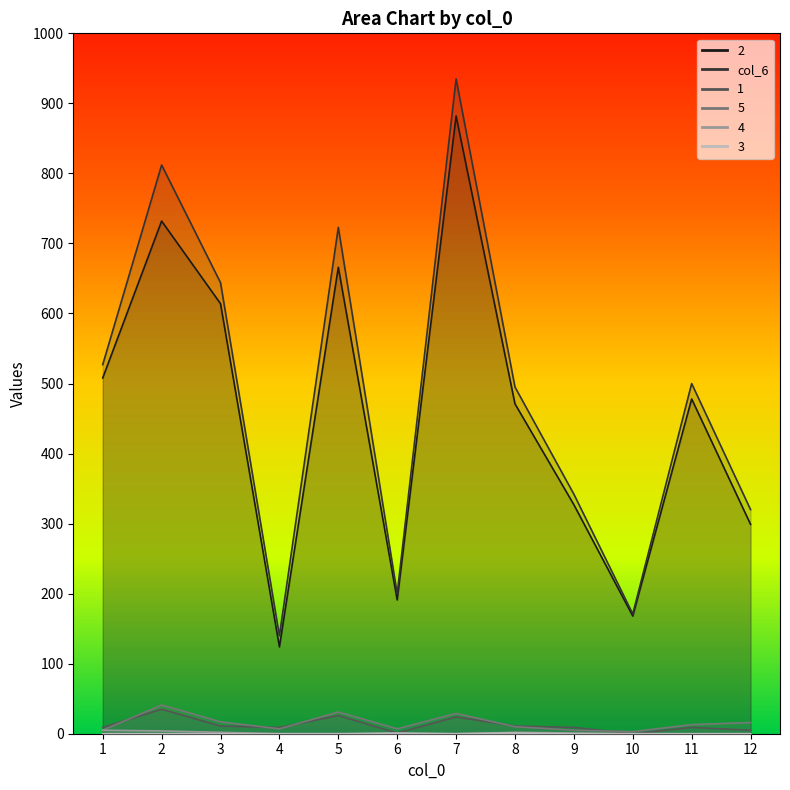

What is the value of the 5 point at the 4th from the left?

7